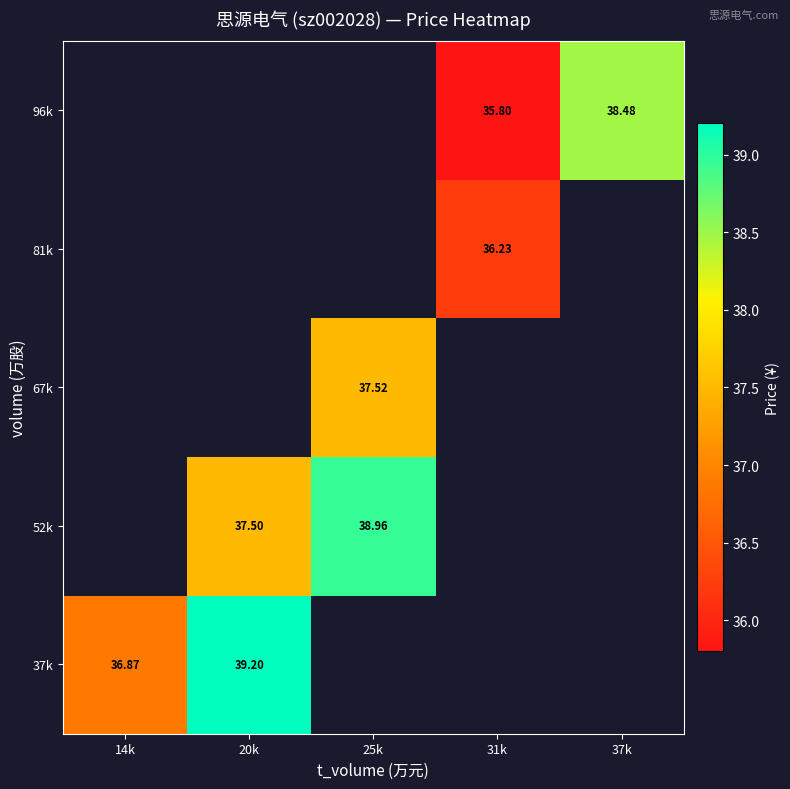

Is the value of 37k at 20k greater than the value of 96k at 37k?

Yes